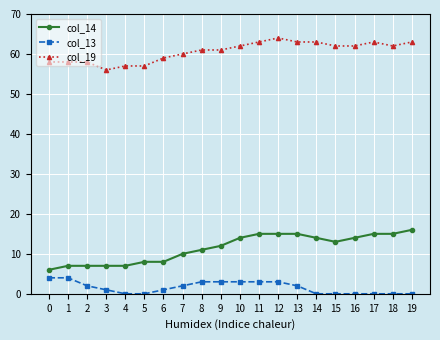

Read the col_14 value at 10.

14